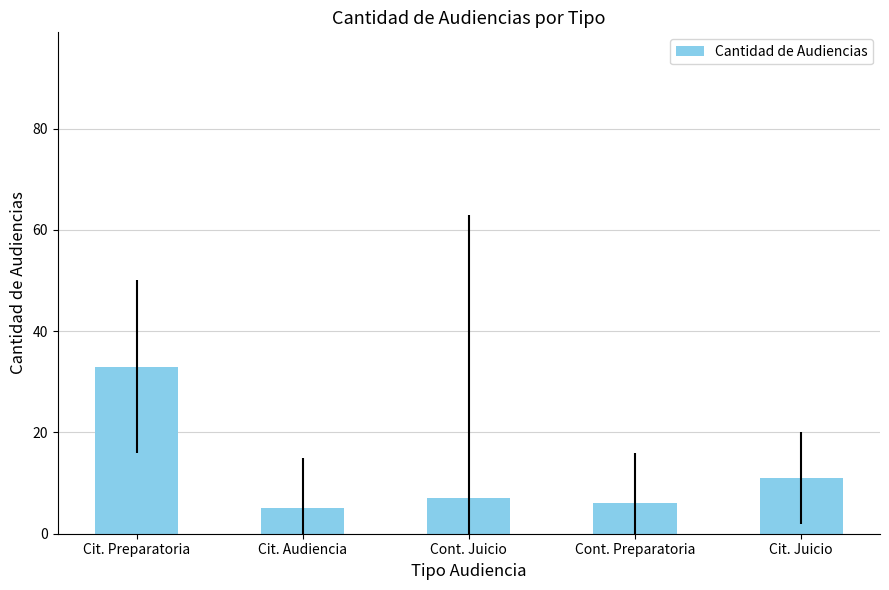

List the labels in order of value, largest first.

Cit. Preparatoria, Cit. Juicio, Cont. Juicio, Cont. Preparatoria, Cit. Audiencia